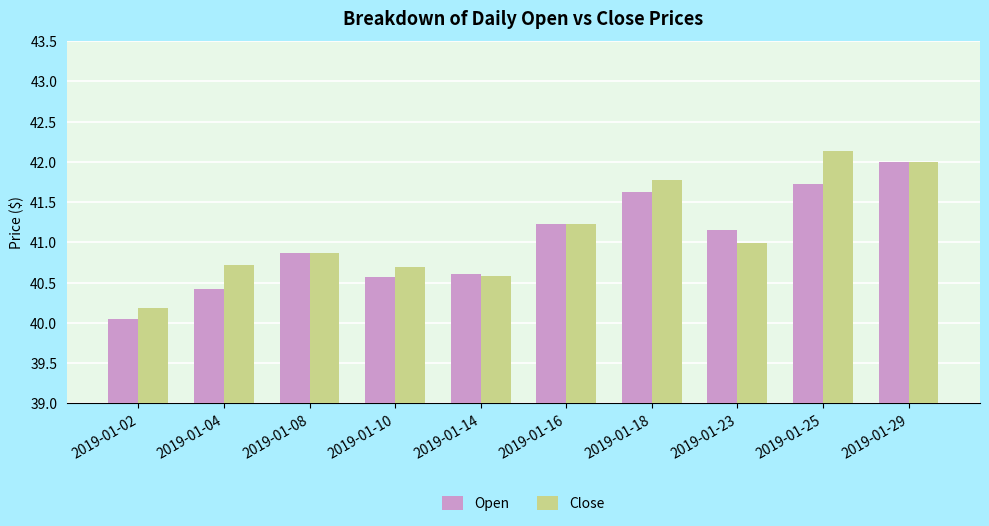

The value of Open at 2019-01-14 is 40.6. True or false?

True